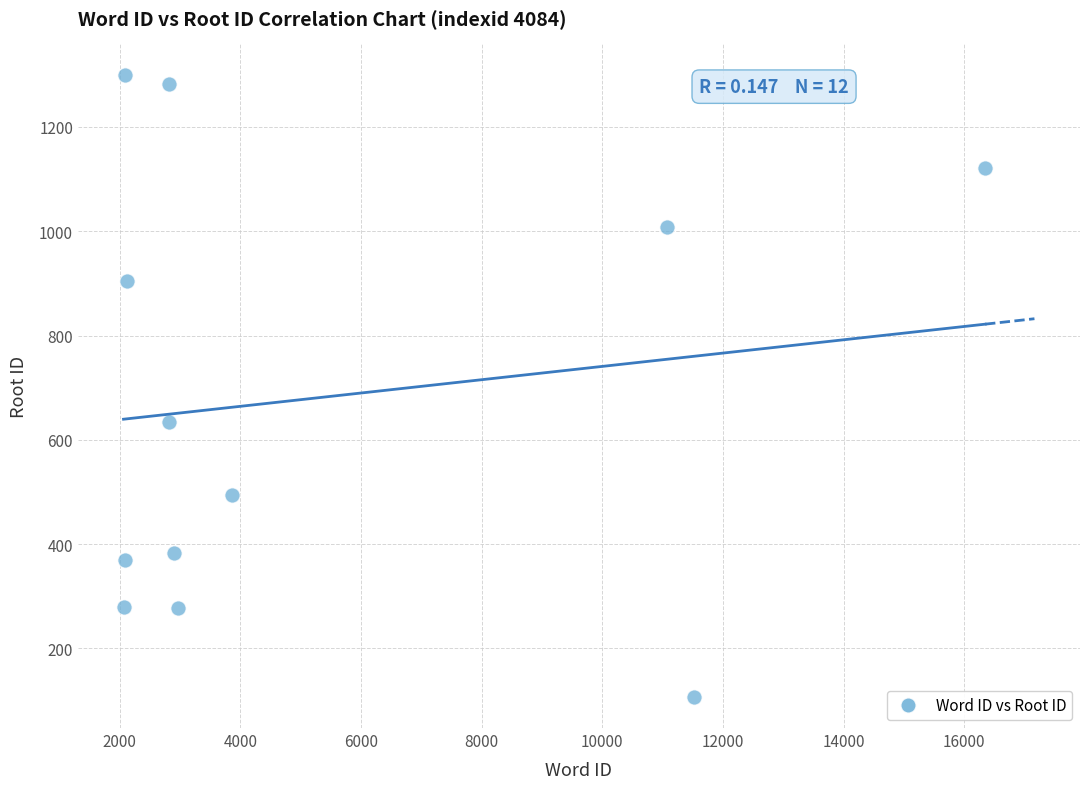

What Y value in the scatter plot is closest to 703?

635